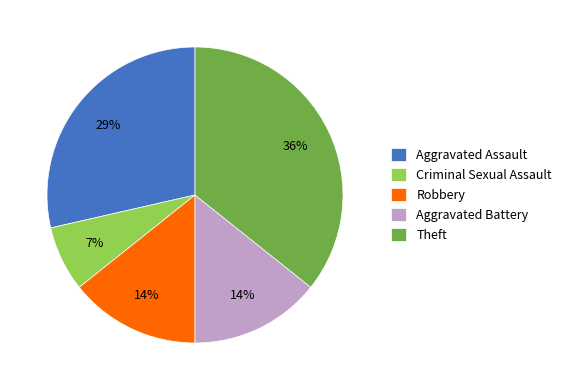

The Aggravated Assault slice represents 39% of the pie. True or false?

False